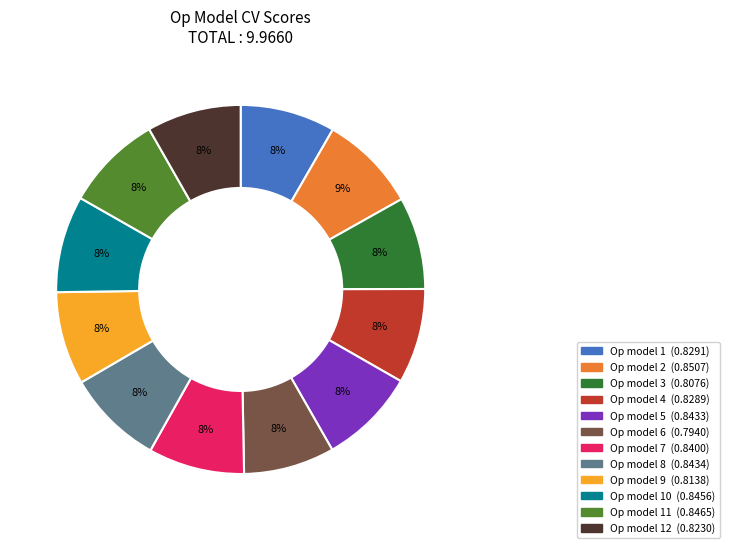

To the nearest percent, what is the average slice percentage?

8%